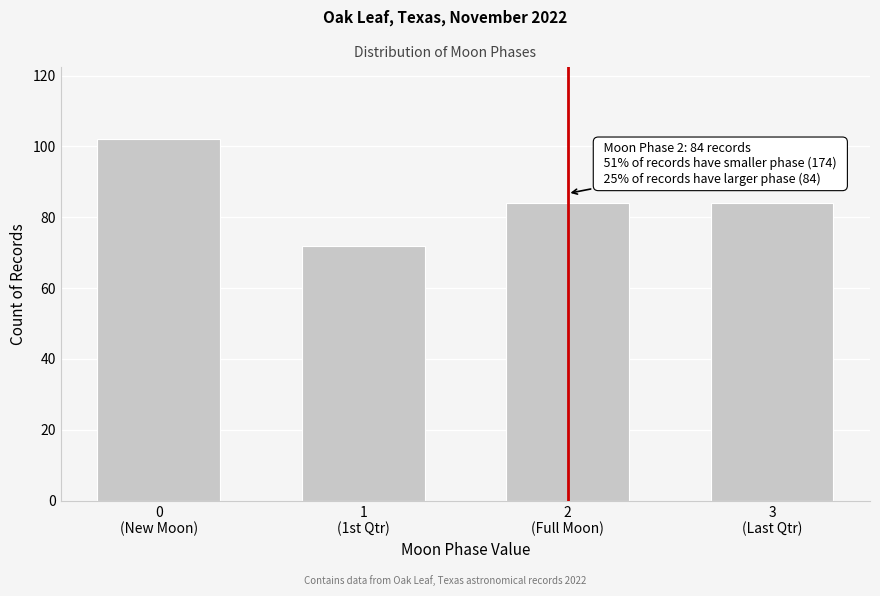

Reading left to right, what are all the values shown in this chart?

102	72	84	84